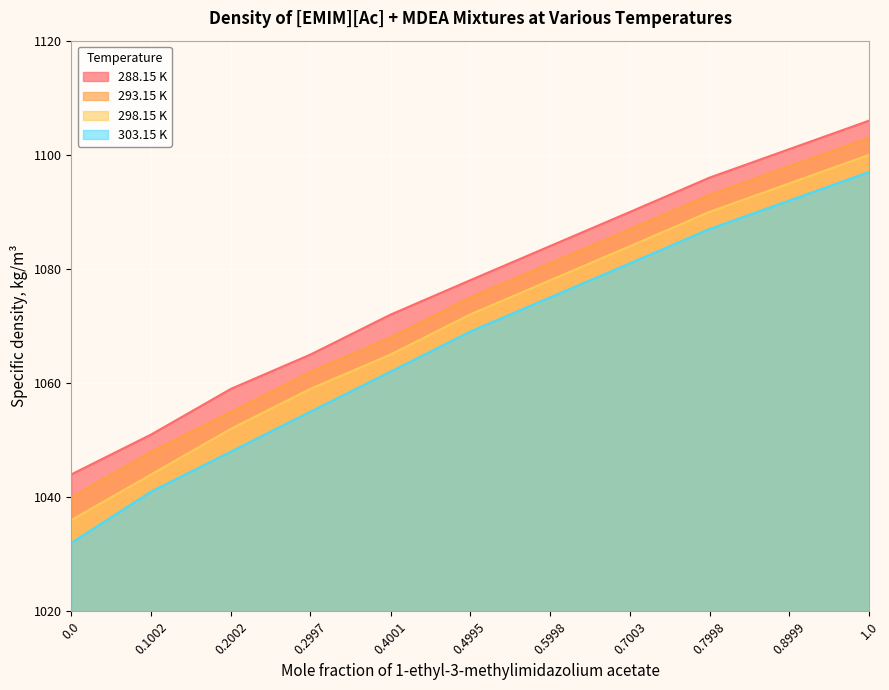

What is the spread (max minus min) of values at 0.7003?

9